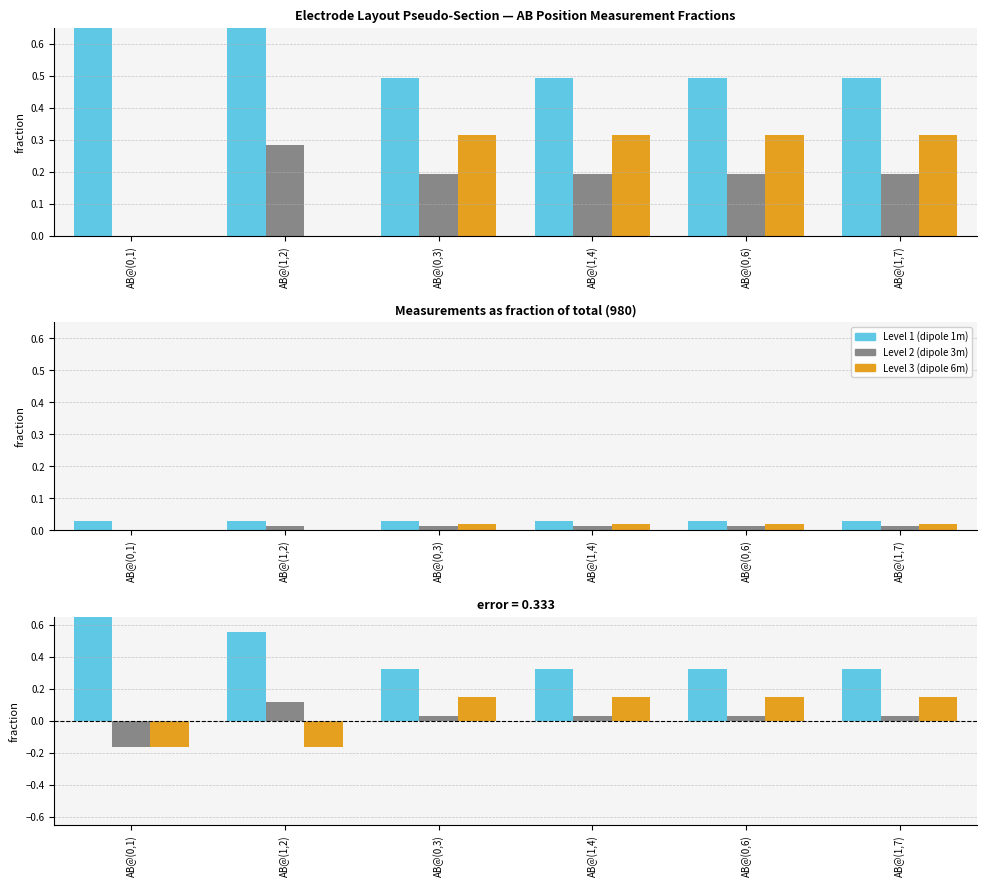

The Level 1 (dipole 1m) series shows 0.3 at AB@(1,7). True or false?

True